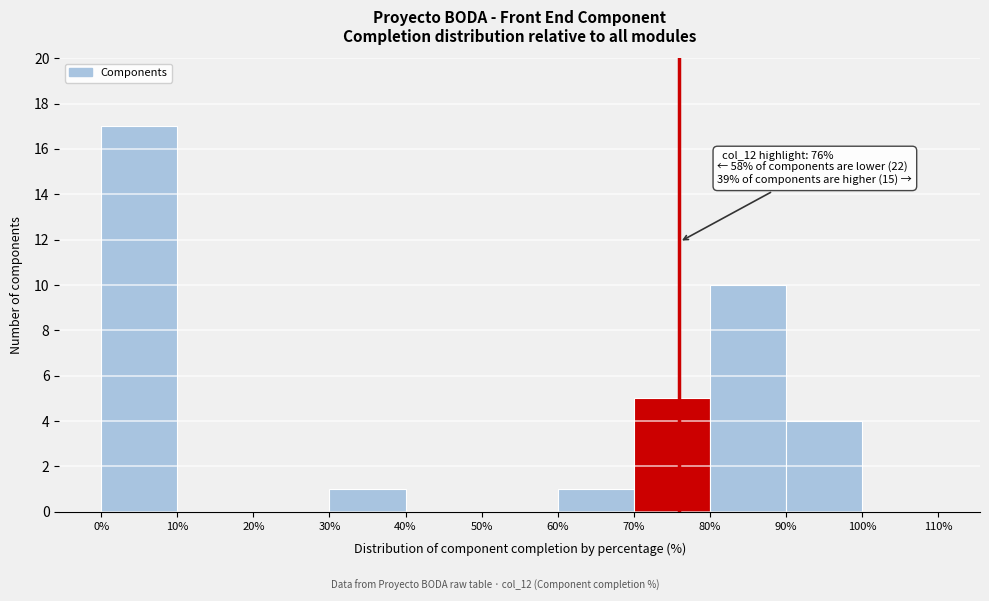

Over which range of the x-axis is the bar tallest?

0% to 10%